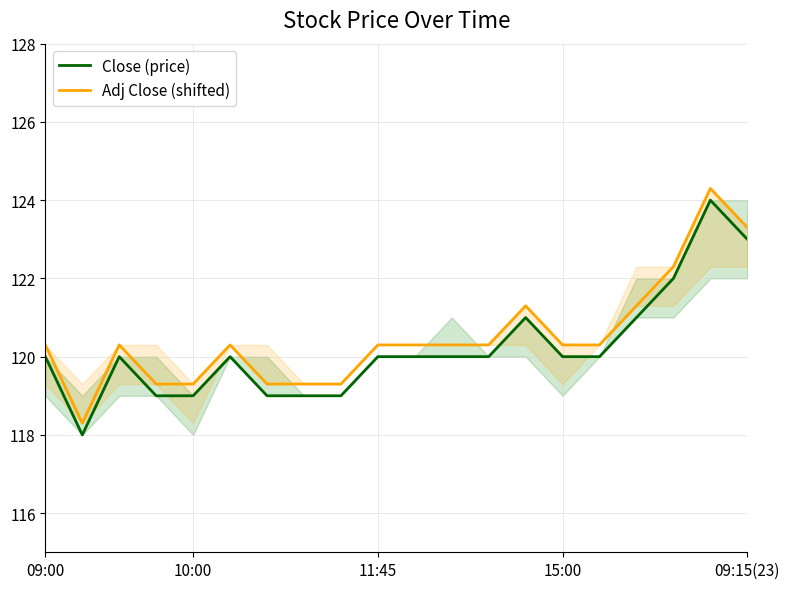

What is the difference between the maximum and minimum values in the Adj Close (shifted) series?

6.0